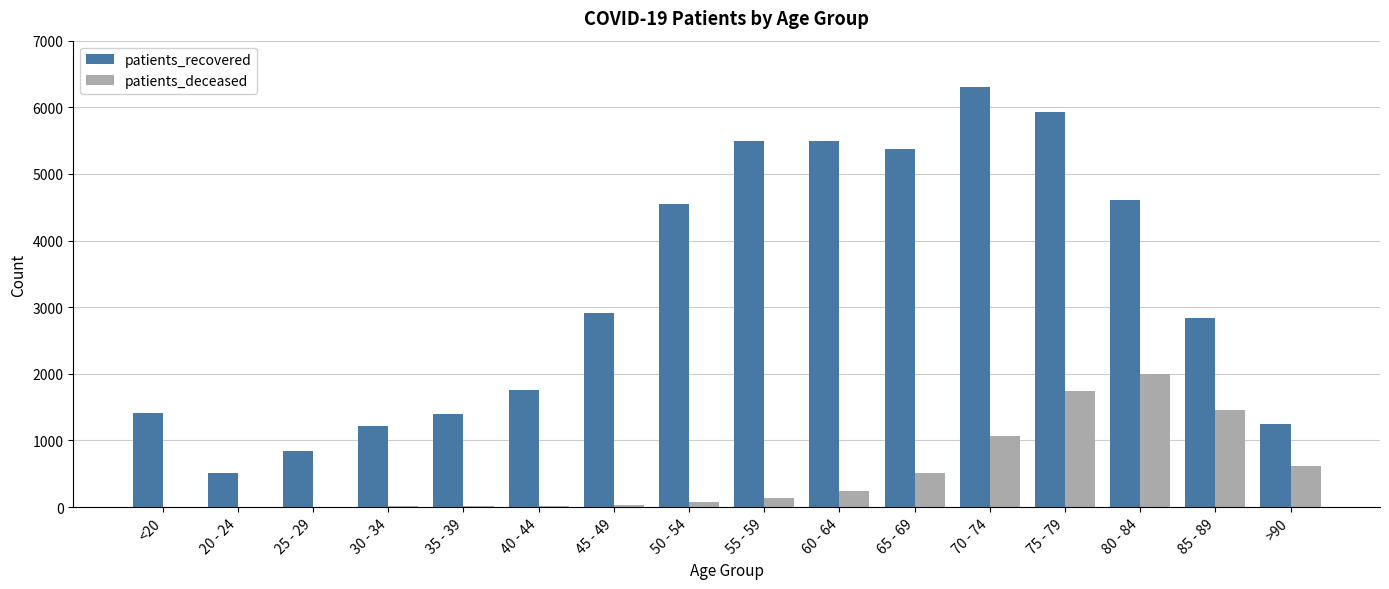

The value of patients_recovered at 25 - 29 is 844. True or false?

True